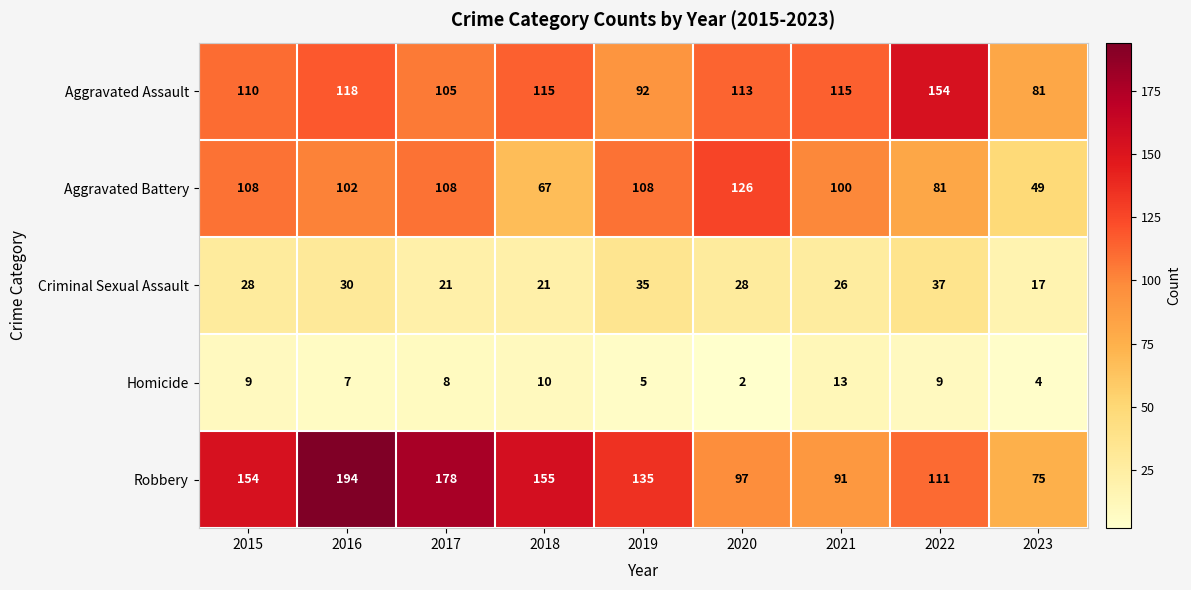

How many Criminal Sexual Assault values are between 21 and 30?

6